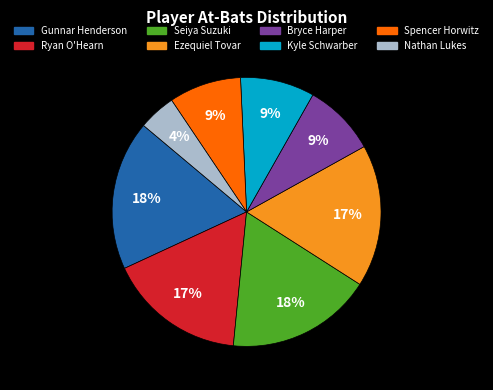

To the nearest percent, what is the average slice percentage?

12%